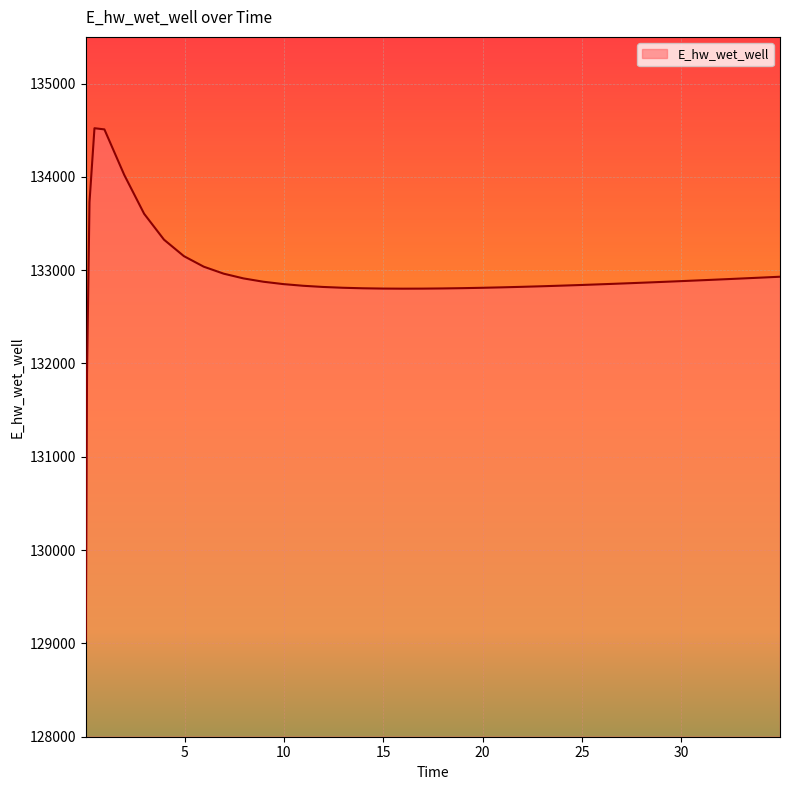

What is the maximum value shown in the chart?

134521.2